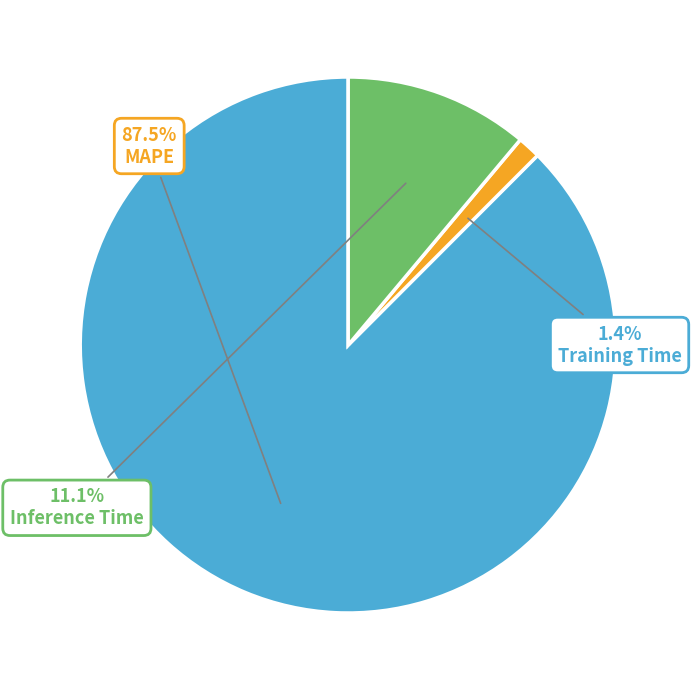

To the nearest percent, what is the combined percentage of Training Time and MAPE?

89%